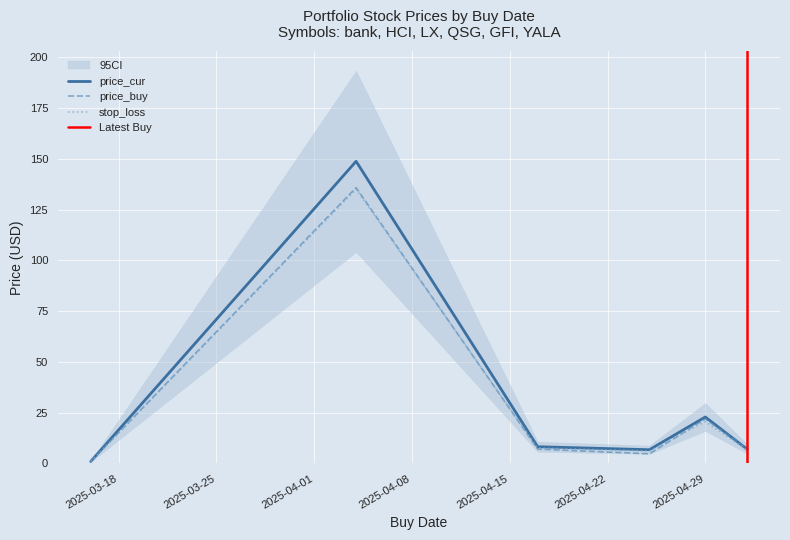

What is the difference between the second highest and second lowest values in the price_cur series?

16.1